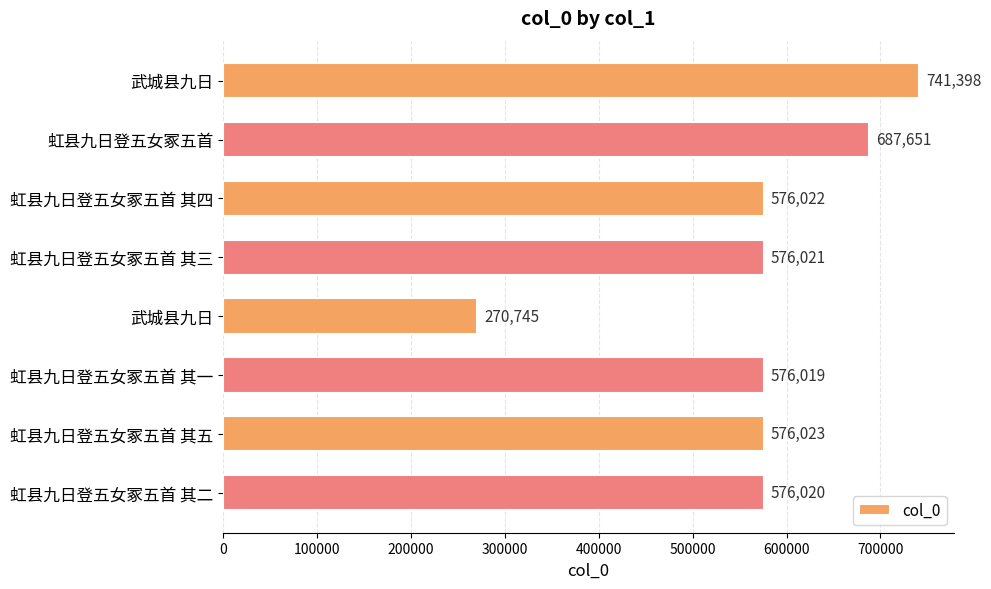

What is the difference between the maximum and minimum values?

470653